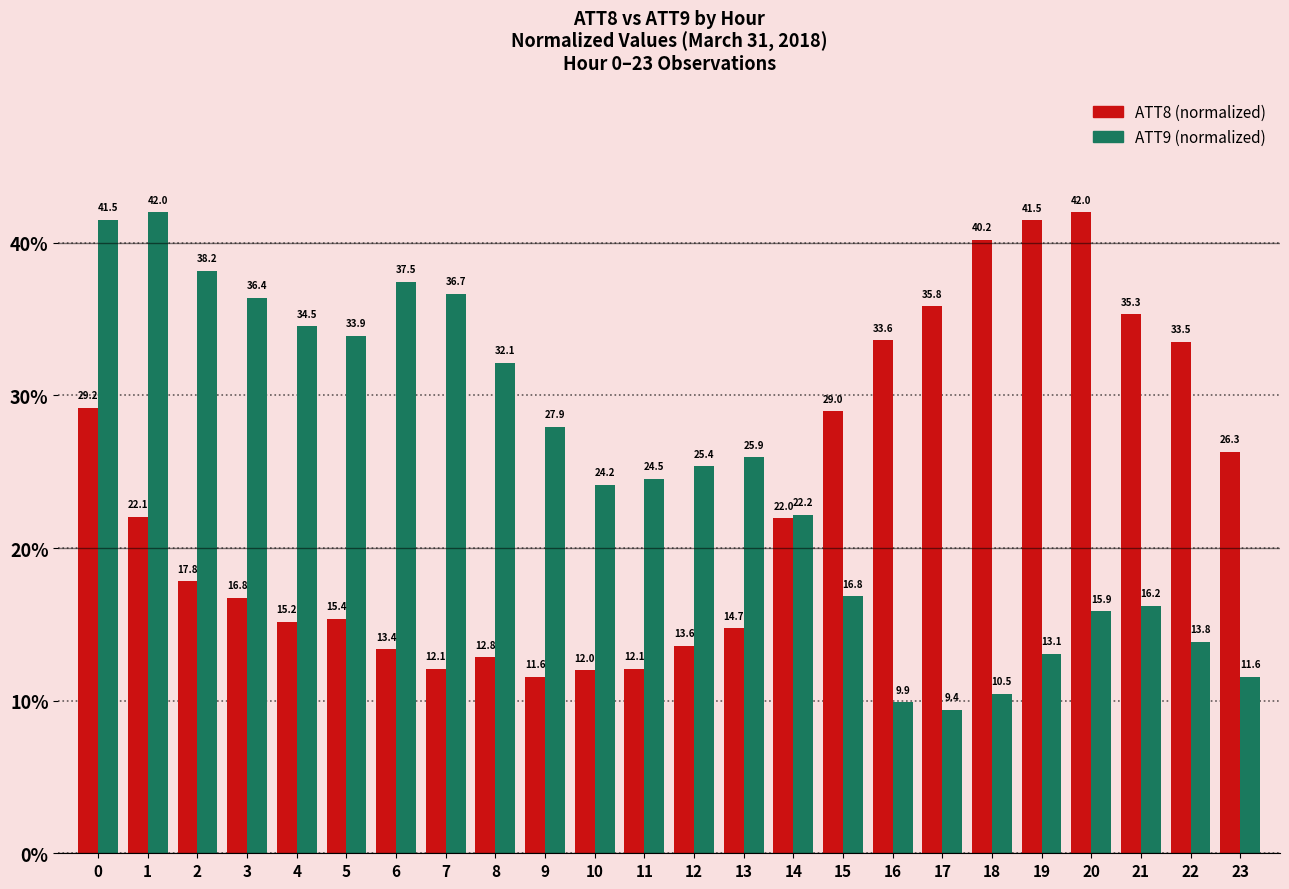

What is the spread (max minus min) of values at 1?

19.9